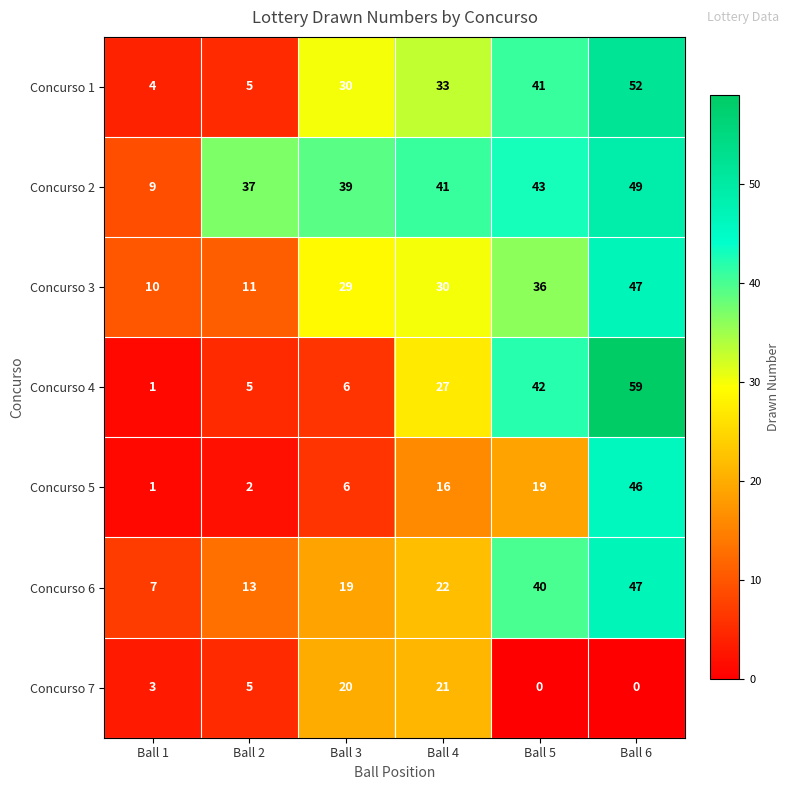

Which series has the widest spread of values?

Concurso 4